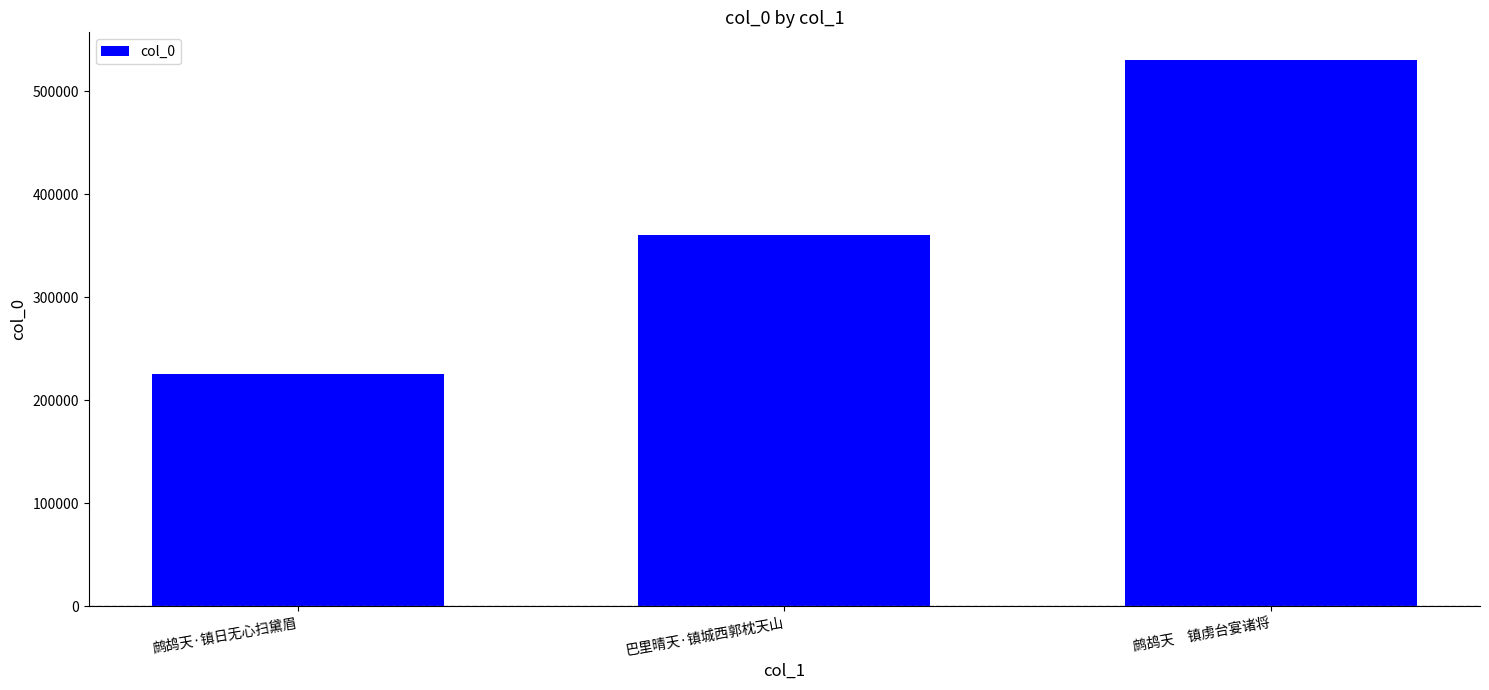

Count the values in the range 225686 to 530662.

3